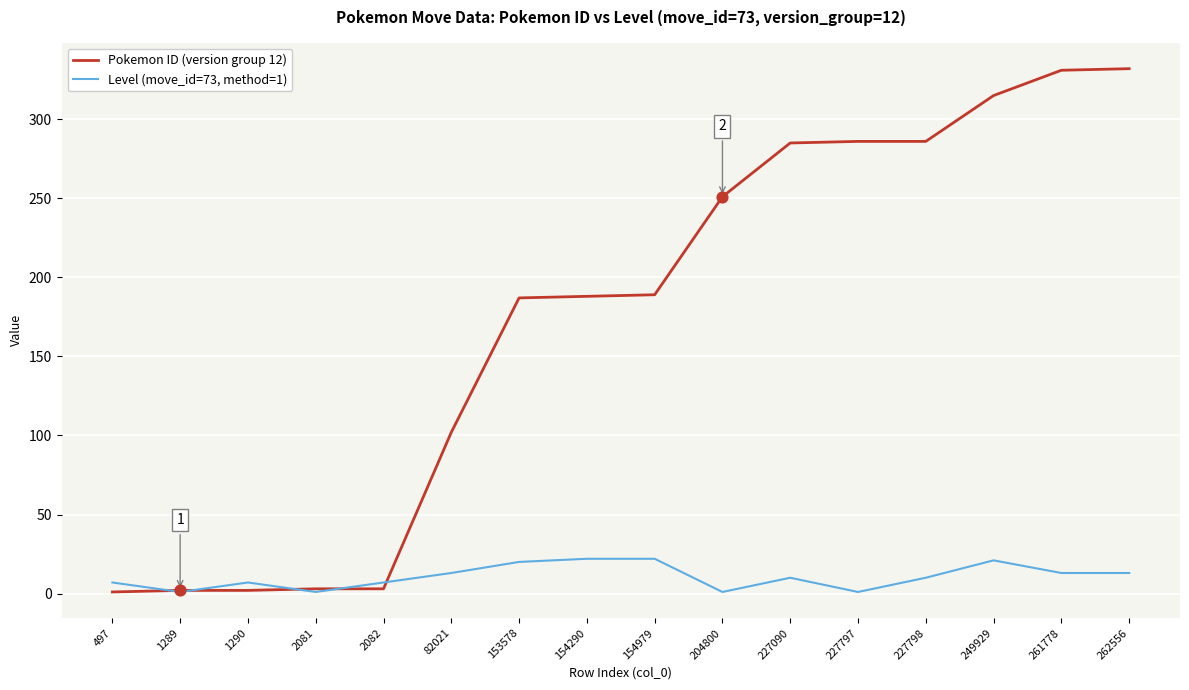

Which series has the largest total across all categories?

Pokemon ID (version group 12)